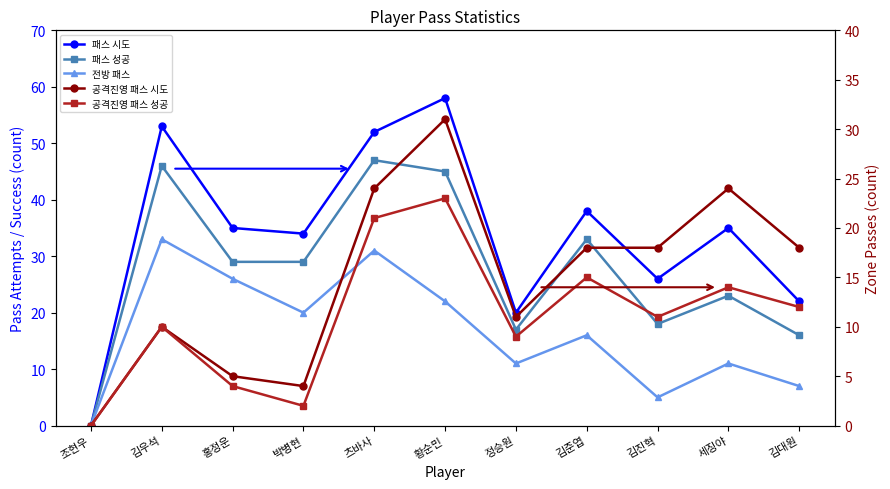

At how many categories does at least one series exceed 15?

10